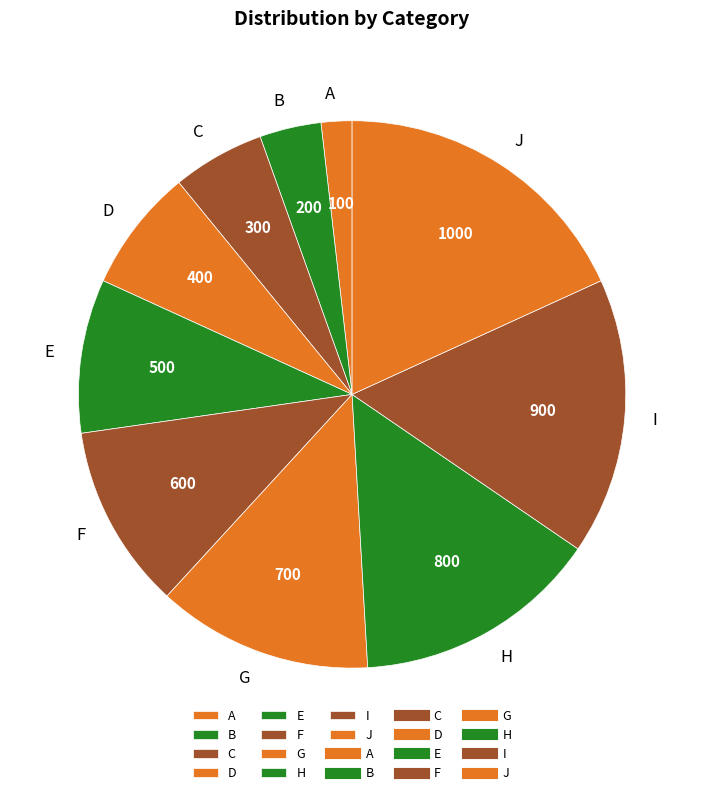

Rank the categories by value from highest to lowest.

J, I, H, G, F, E, D, C, B, A